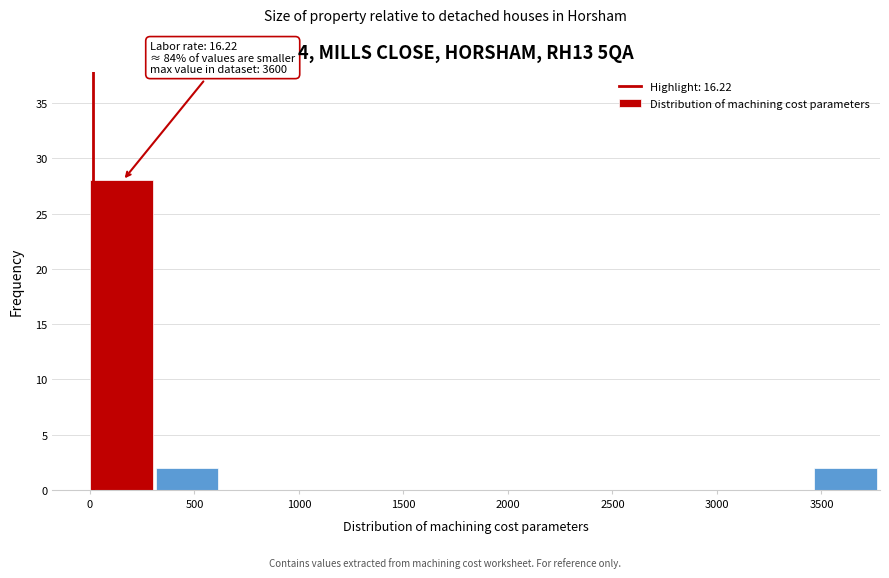

Which range on the x-axis has the tallest bar?

0 to 315